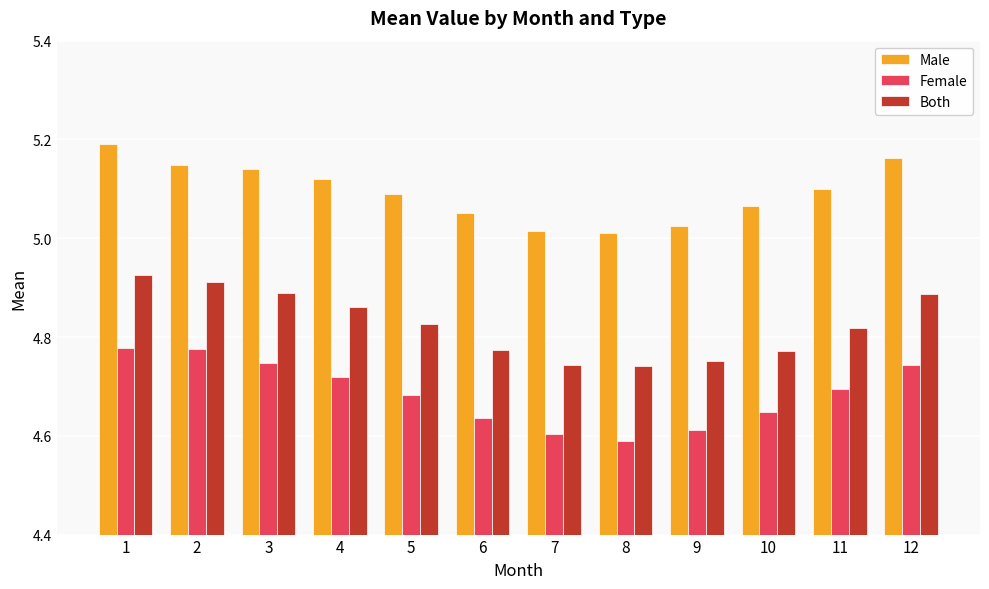

Rank the series at 9 from lowest to highest value.

Female, Both, Male